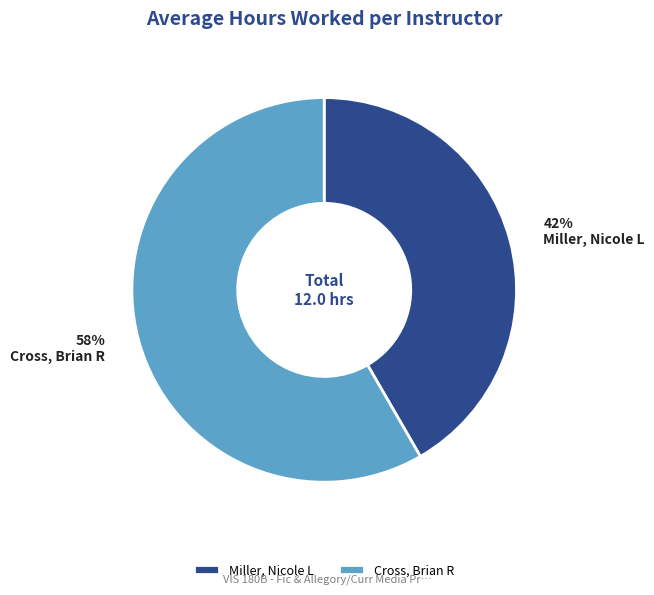

Is it true that Cross, Brian R is 48% of the pie?

False